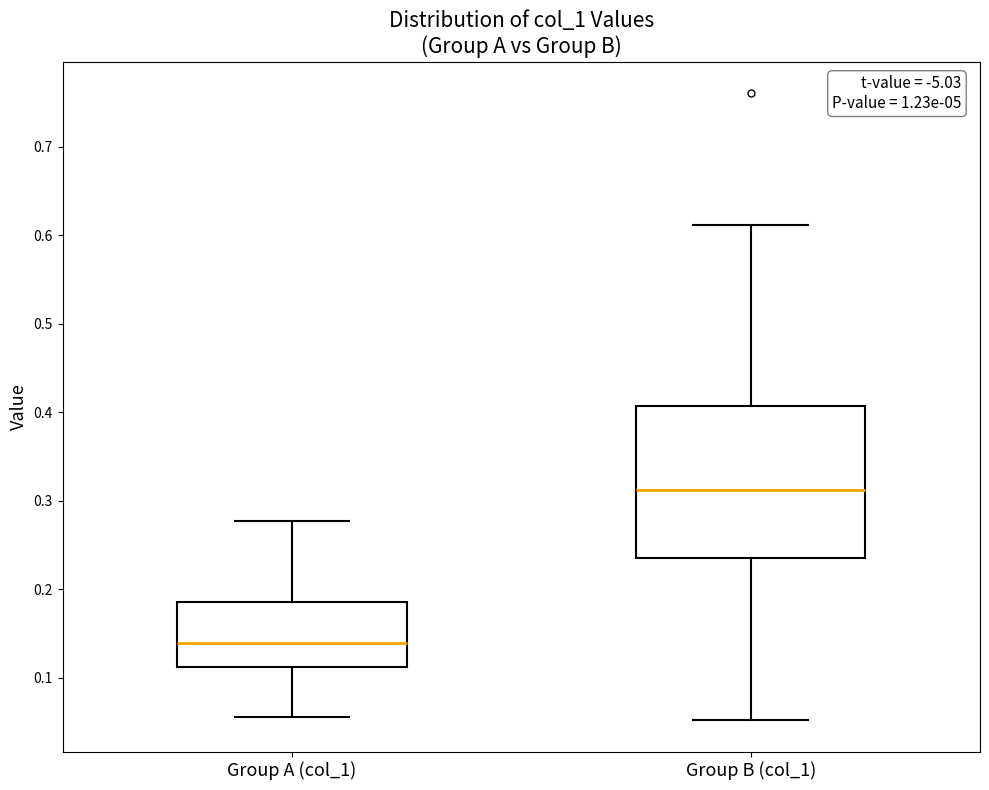

Where is the lower edge of the box for Group A (col_1) on the y-axis? The values are not printed on the chart, so give them approximately, as read against the axis.

0.11